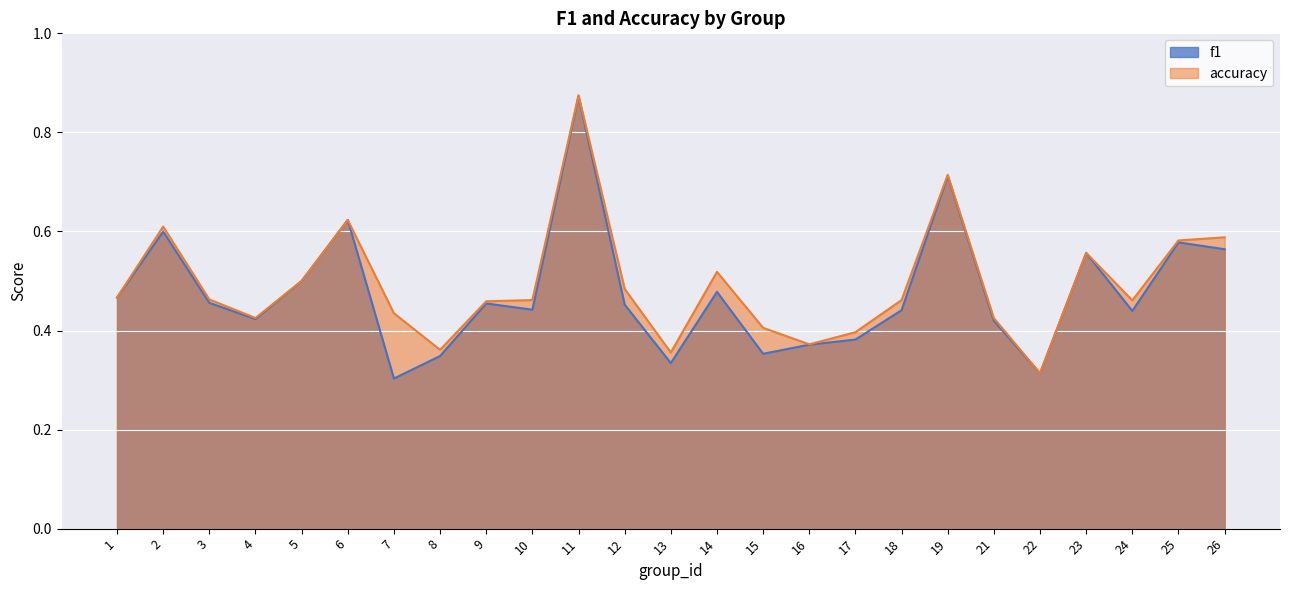

List the series in order of their overall mean, lowest first.

f1, accuracy